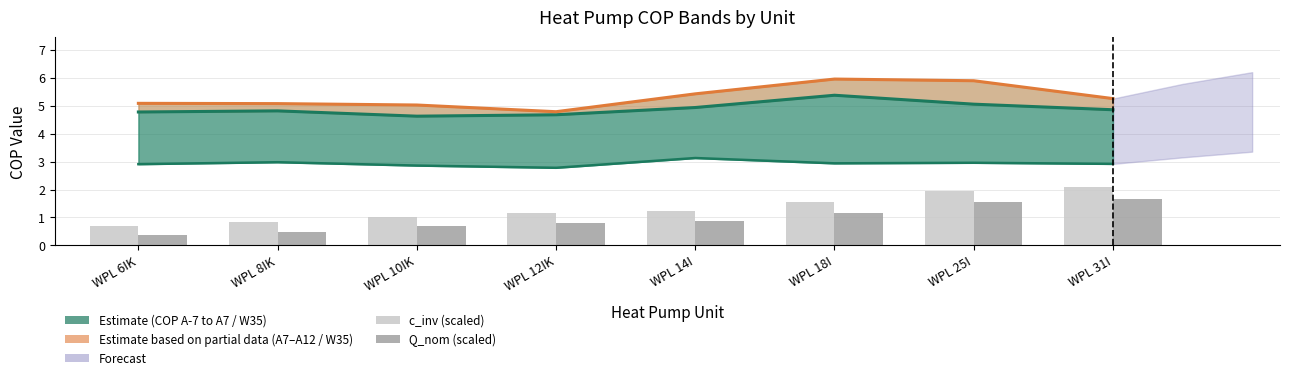

The value of c_inv (scaled) at WPL 25I is 2.0. True or false?

True